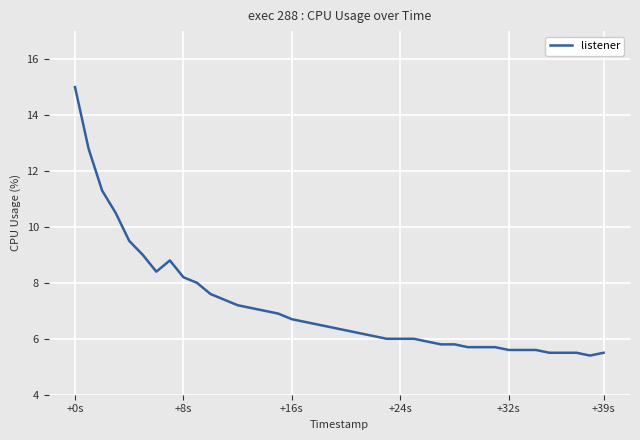

What is the average value?

7.2